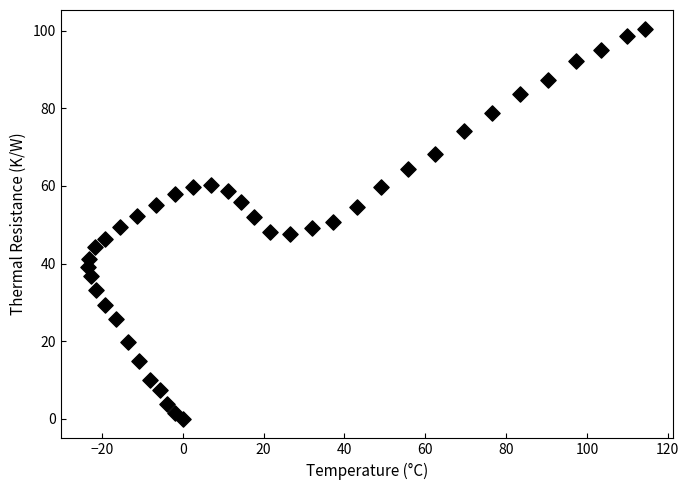

What is the range of X values (max minus min)?

137.7